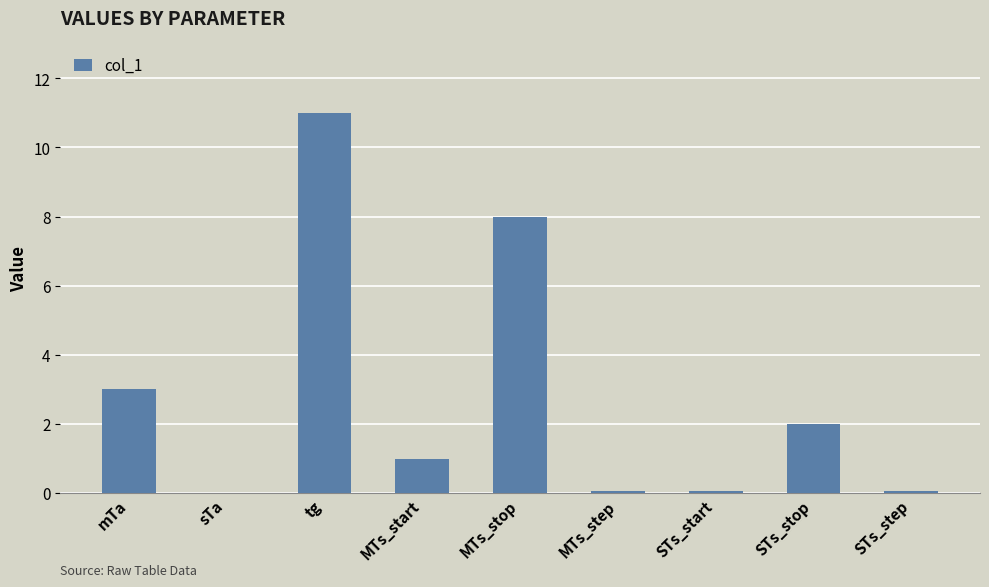

Are the bars horizontal?

No